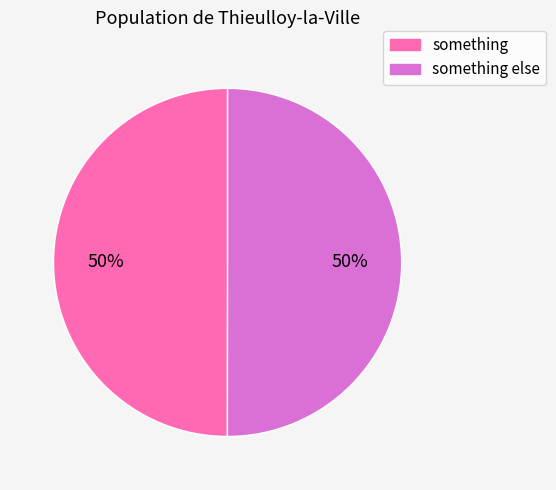

To the nearest percent, what is the combined percentage of something else and something?

100%